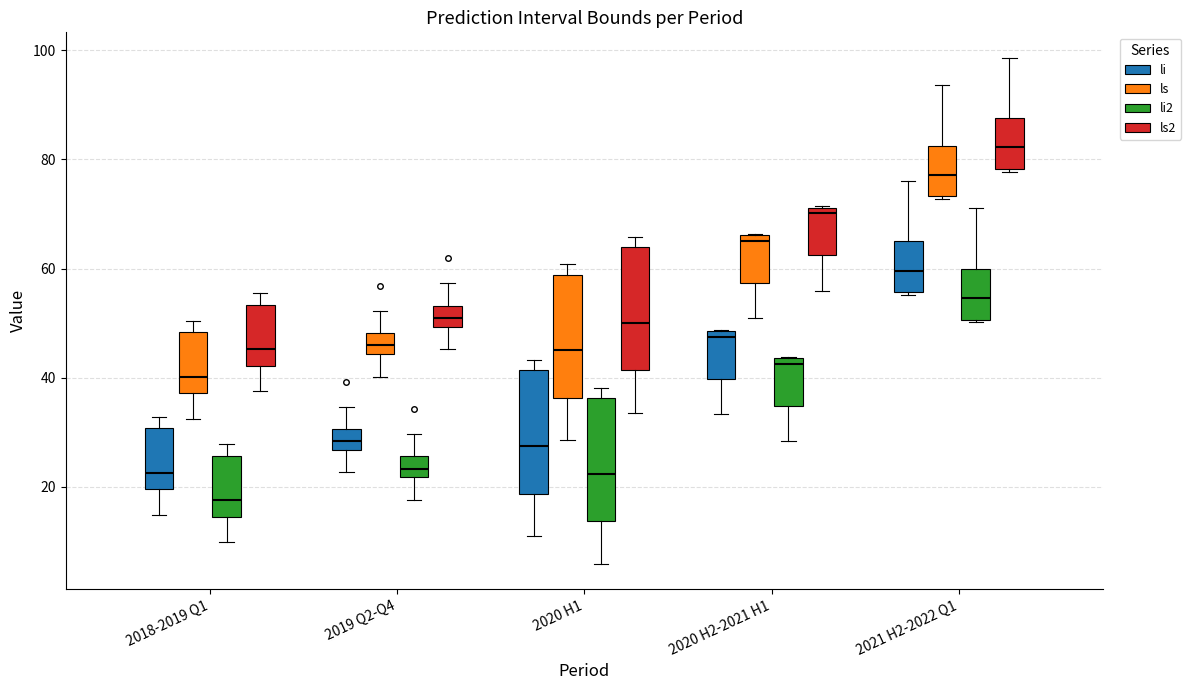

Which box's median line is the highest?

2021 H2-2022 Q1 (ls2)